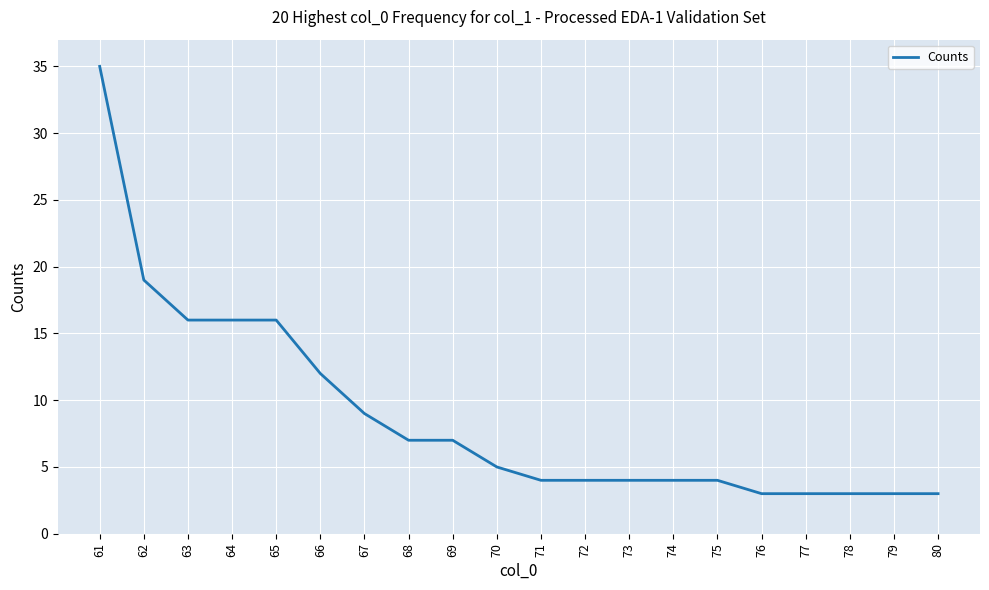

What is the difference between the values at 78 and 62?

16